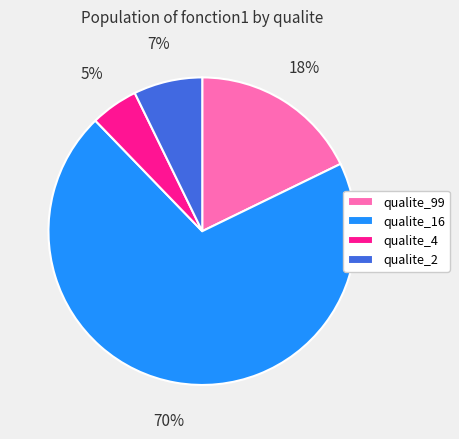

Is the sum of qualite_99 and qualite_16 greater than half?

Yes